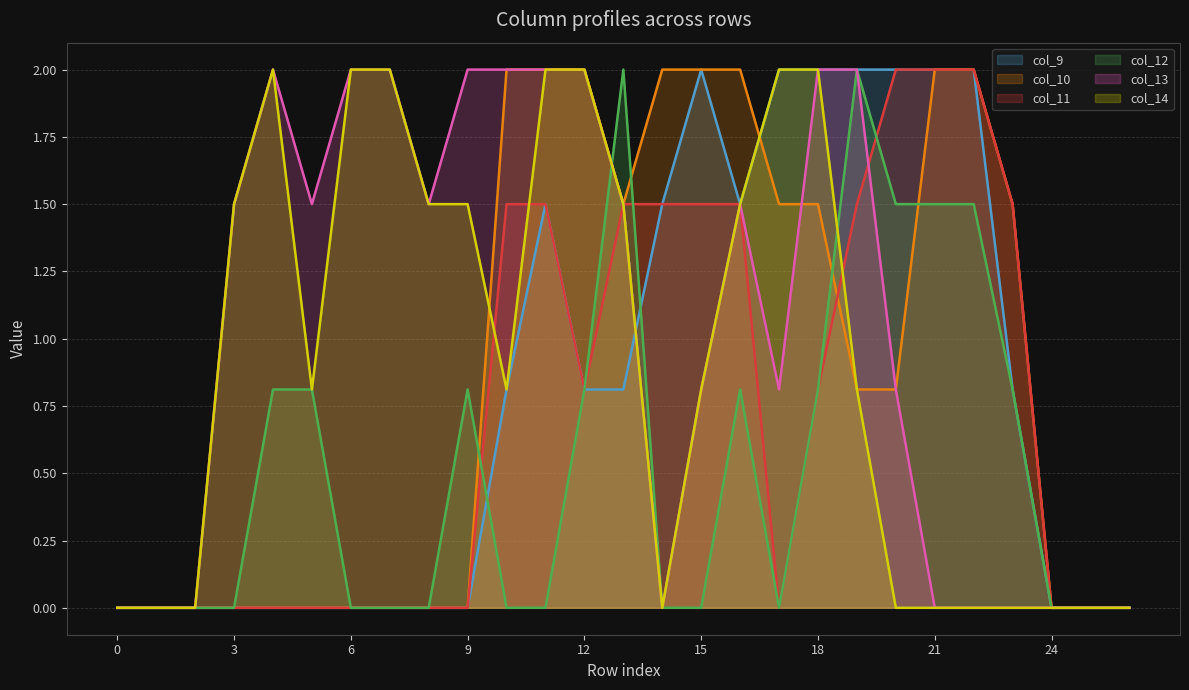

What is the value of the col_13 point at the 10th from the left?

2.0